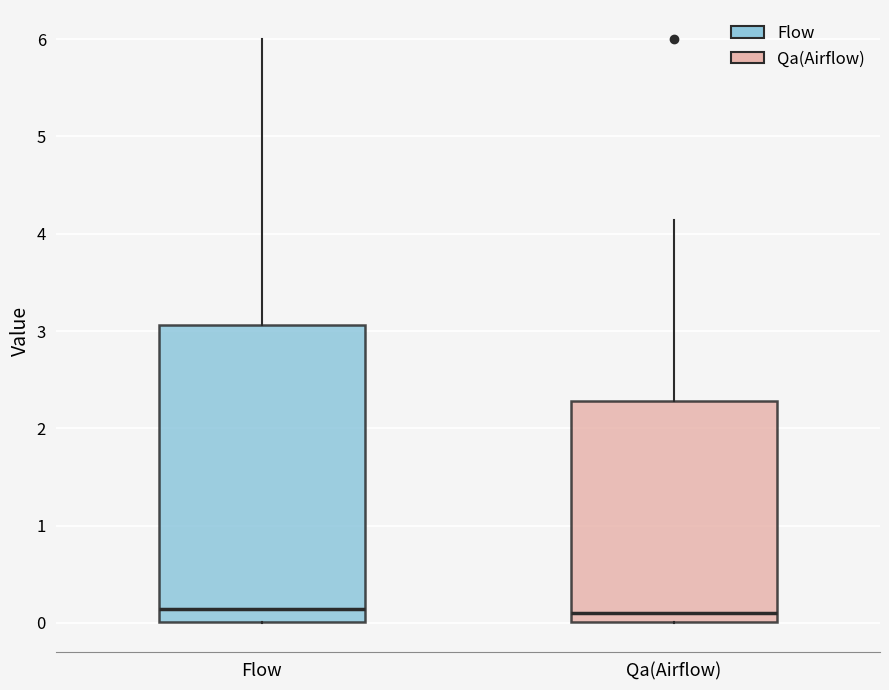

Comparing the boxes themselves (not the whiskers), which one is the tallest?

Flow